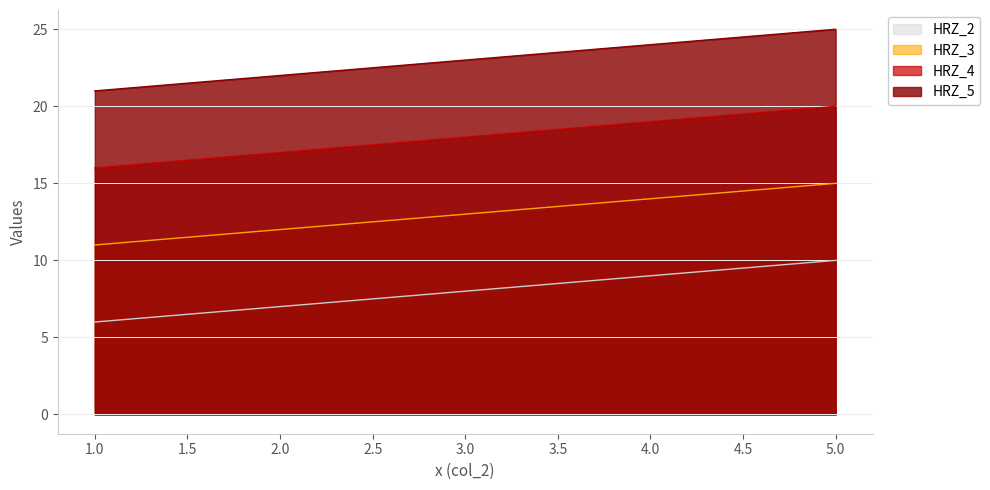

What is the difference between the HRZ_3 values at 4.0 and 5.0?

1